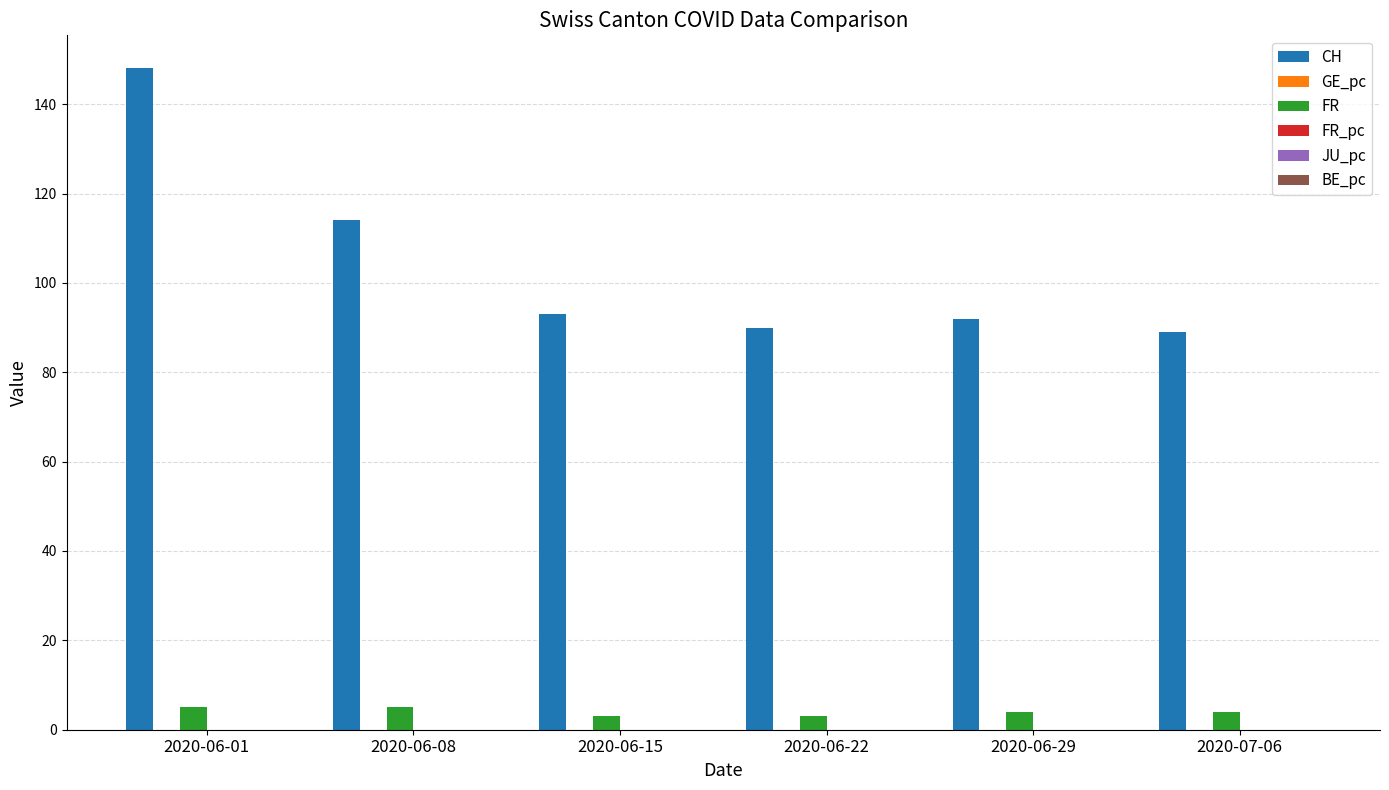

What is the maximum value shown in the chart?

148.0